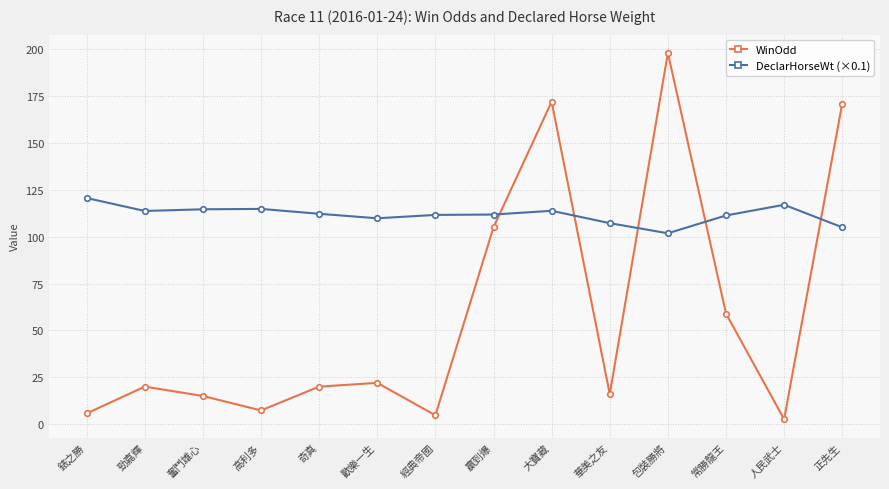

True or false: WinOdd has more than 1 interior local peaks.

True